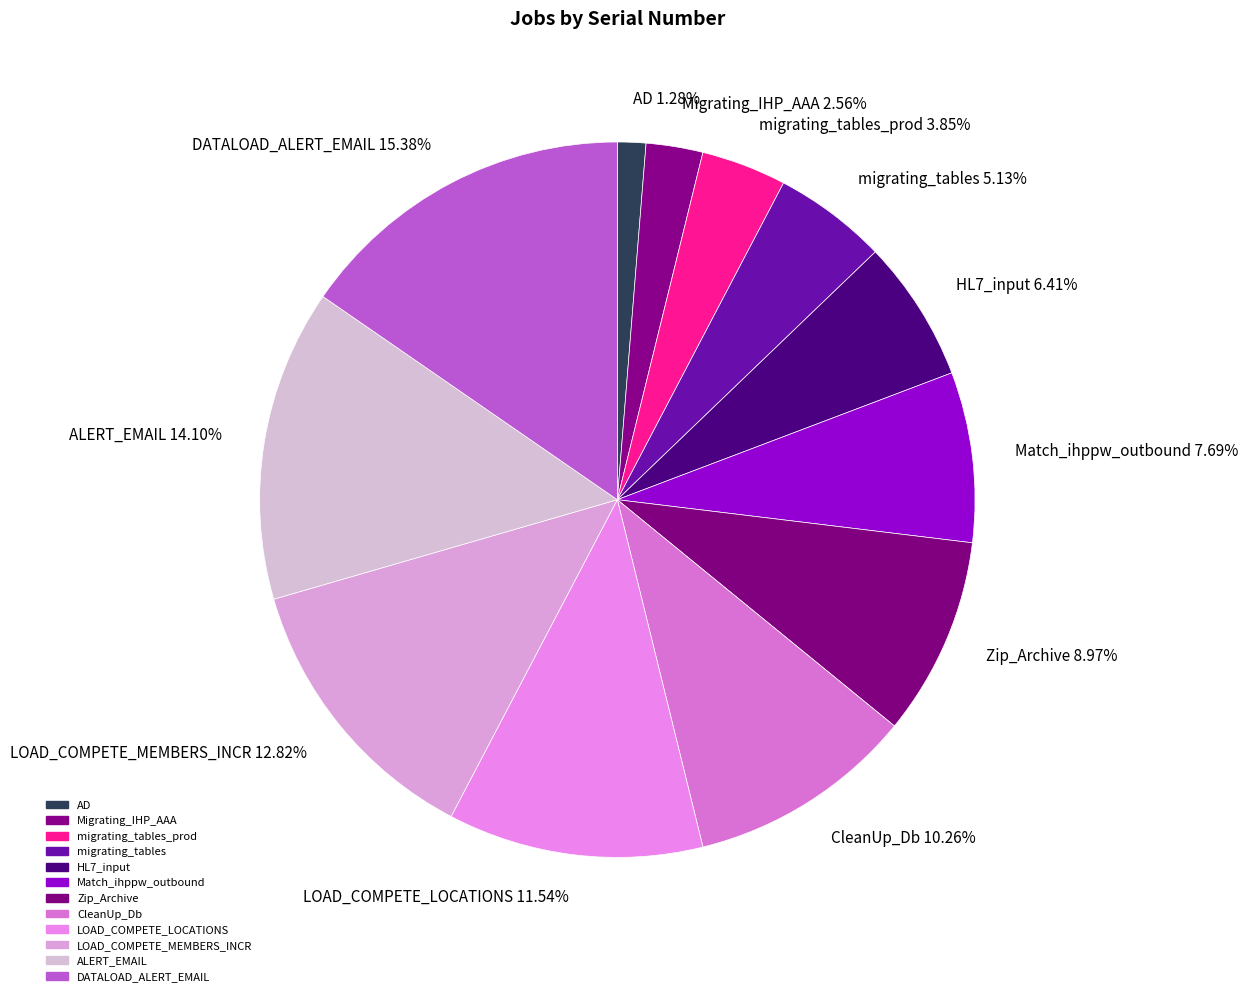

Which slice is the smallest?

AD 1.28%